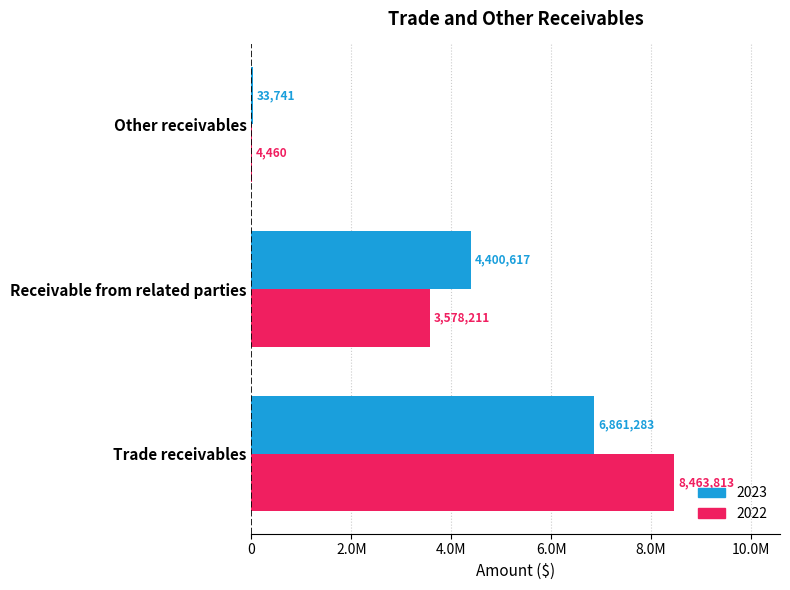

True or false: 2022 has a value of 7348 at Other receivables.

False